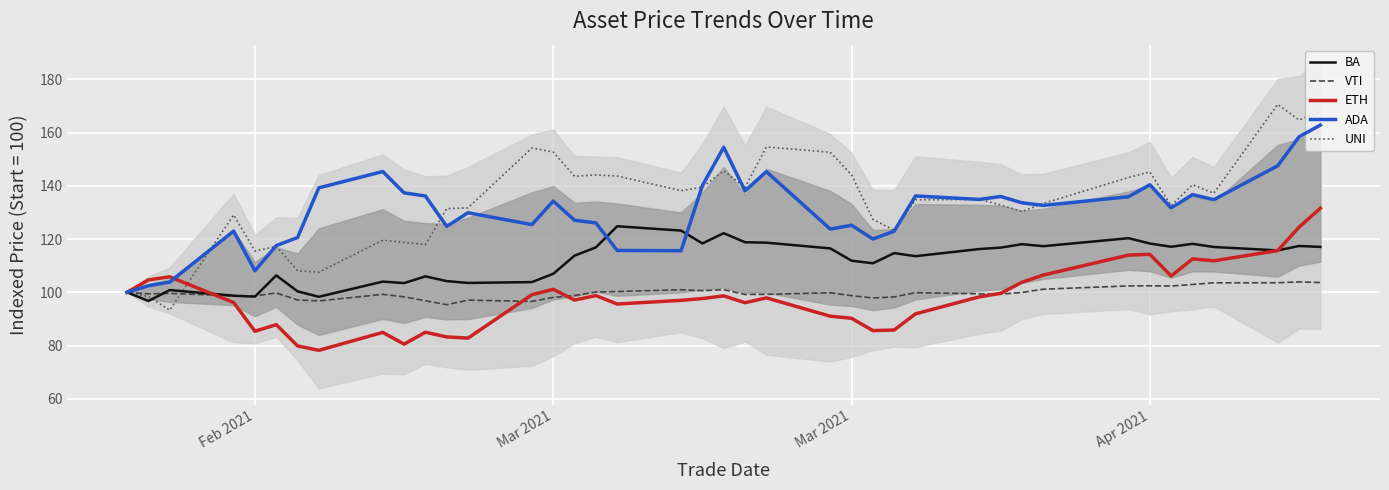

What is the greatest value displayed?

170.6